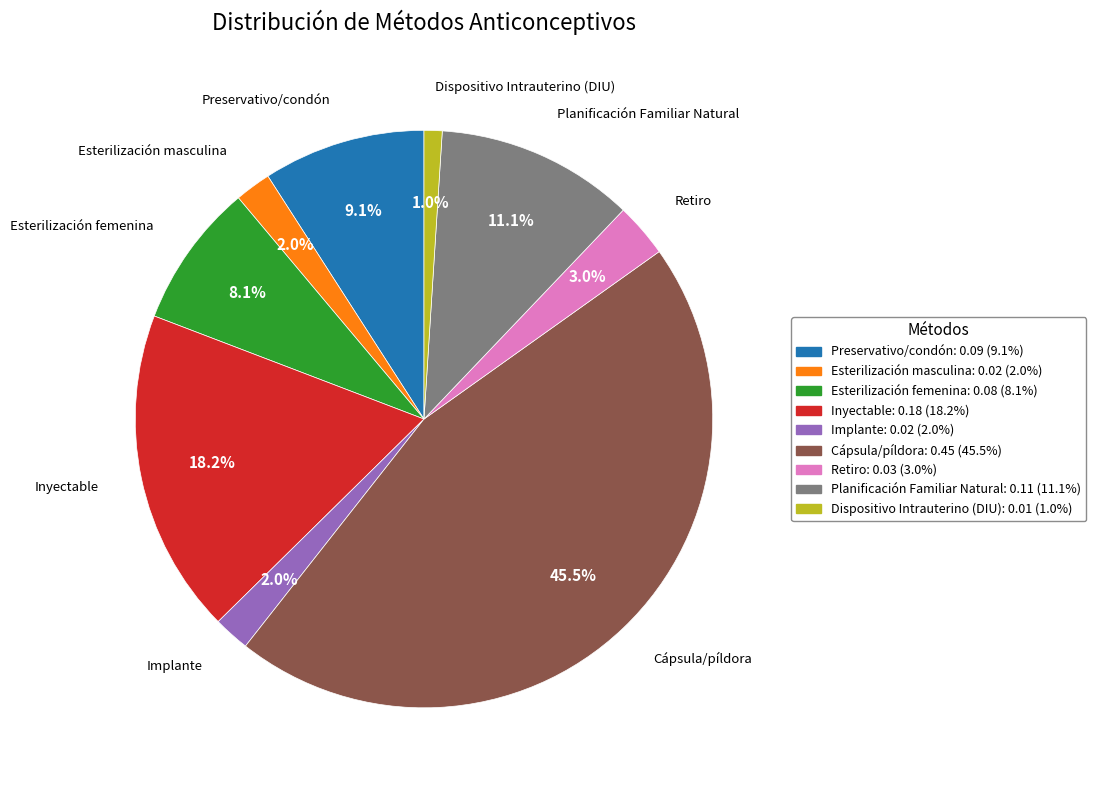

What percentage is NOT represented by Preservativo/condón?

90.9%